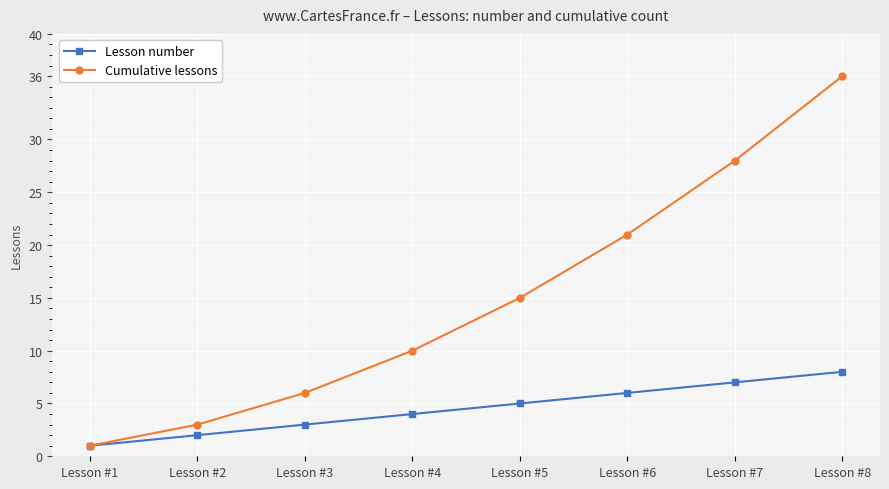

List the labels in order of Cumulative lessons value, smallest first.

Lesson #1, Lesson #2, Lesson #3, Lesson #4, Lesson #5, Lesson #6, Lesson #7, Lesson #8